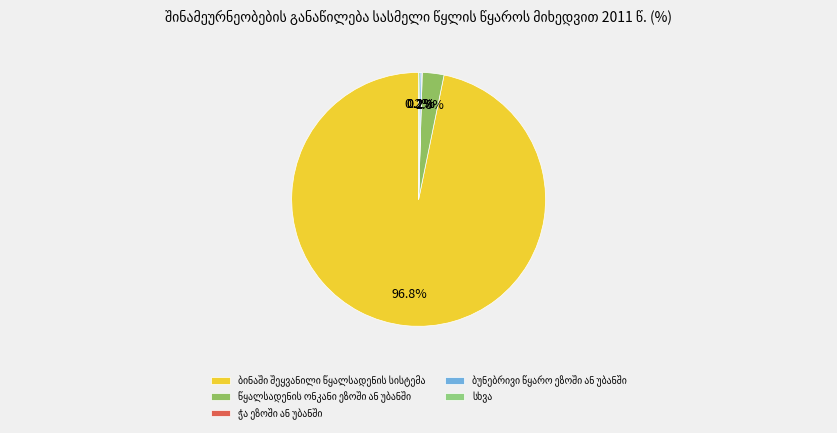

Between ბინაში შეყვანილი წყალსადენის სისტემა and ჭა ეზოში ან უბანში, which is larger?

ბინაში შეყვანილი წყალსადენის სისტემა